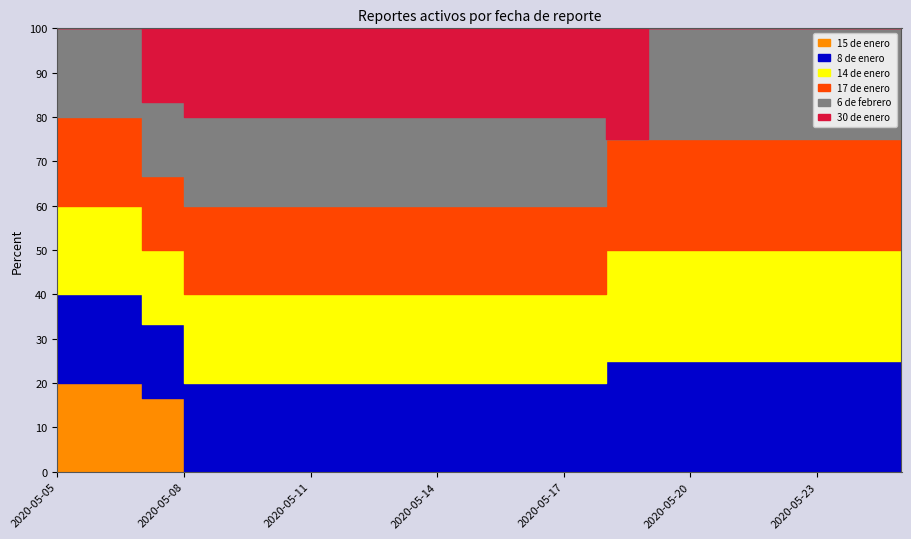

Does the chart display data point markers on the line(s)?

No